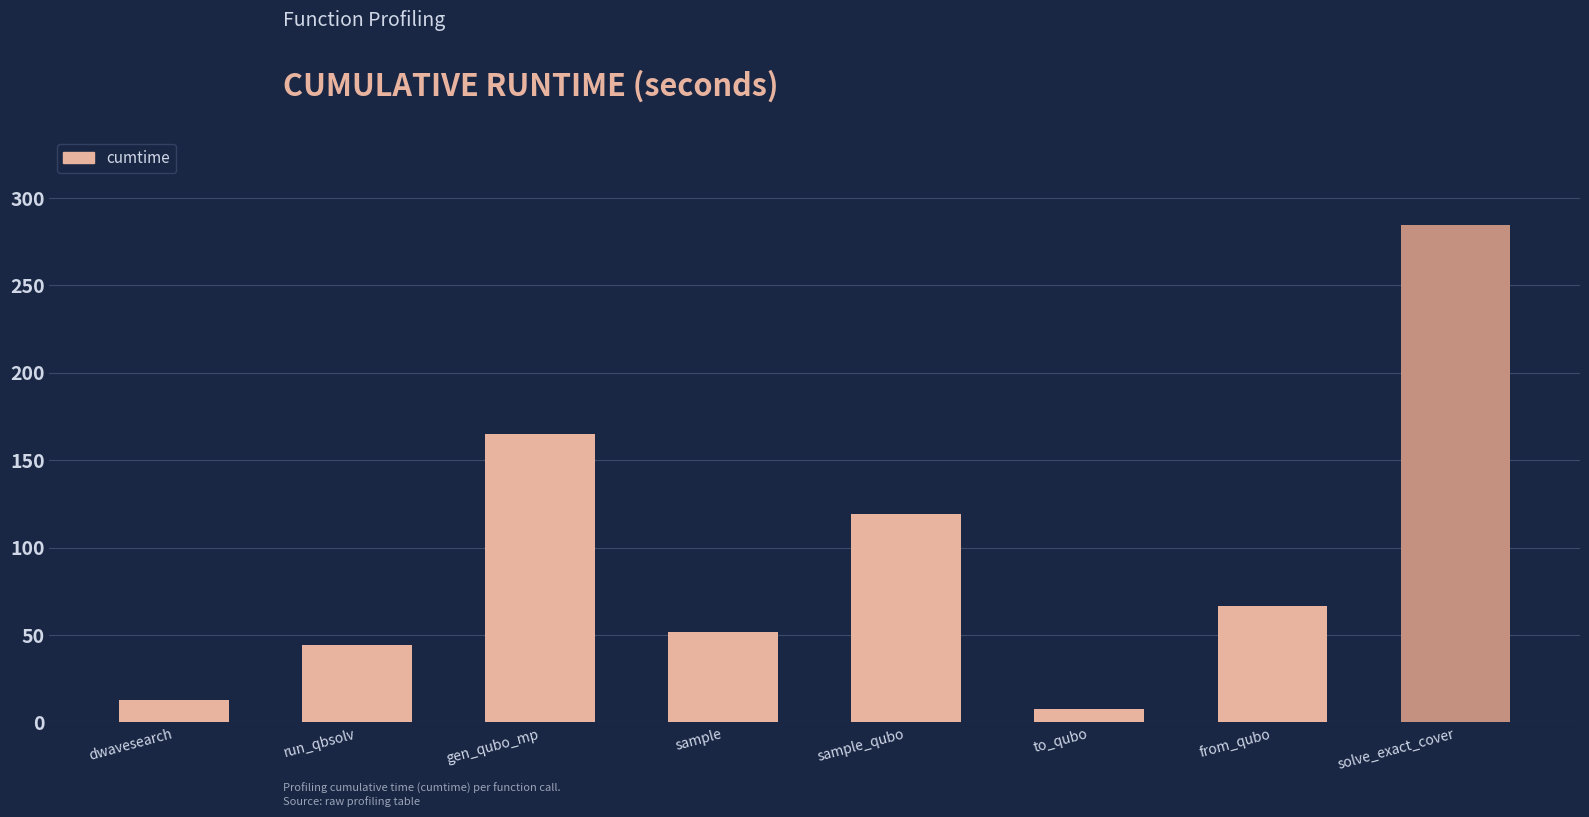

Does the chart contain any negative values?

No